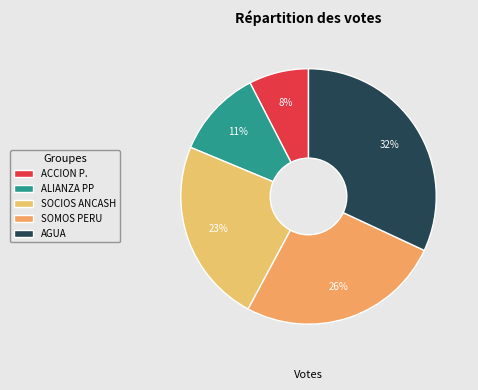

Count the number of slices in the pie.

5